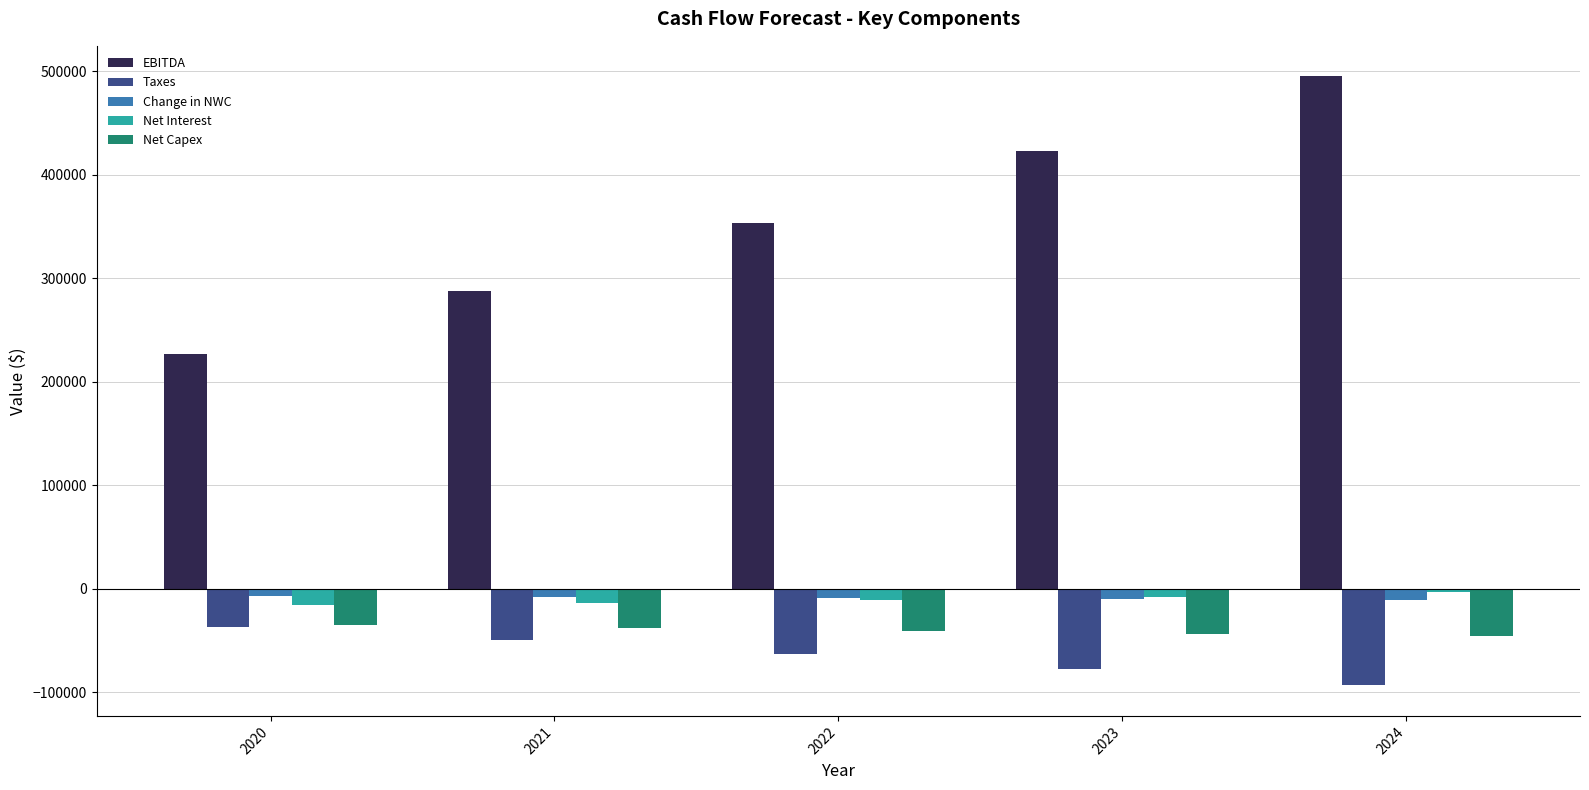

Rank the categories by EBITDA value from lowest to highest.

2020, 2021, 2022, 2023, 2024